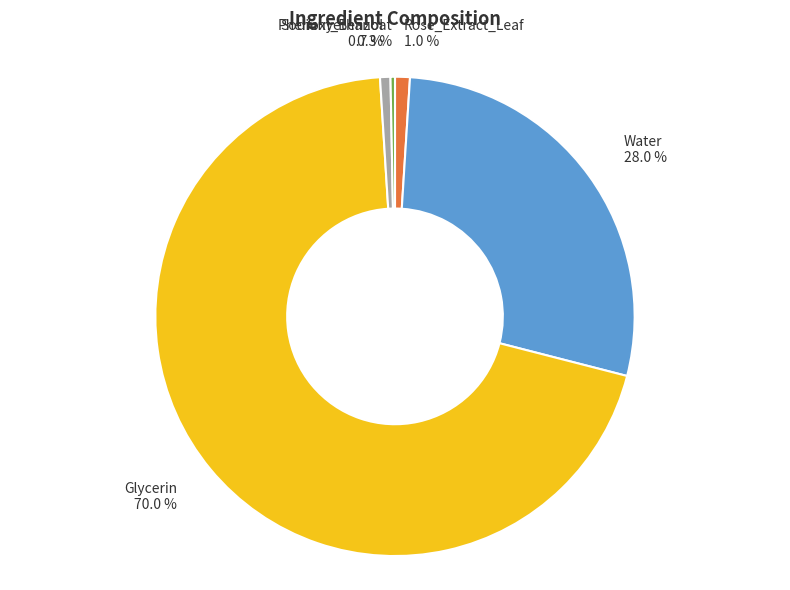

Which slice is the largest?

Glycerin